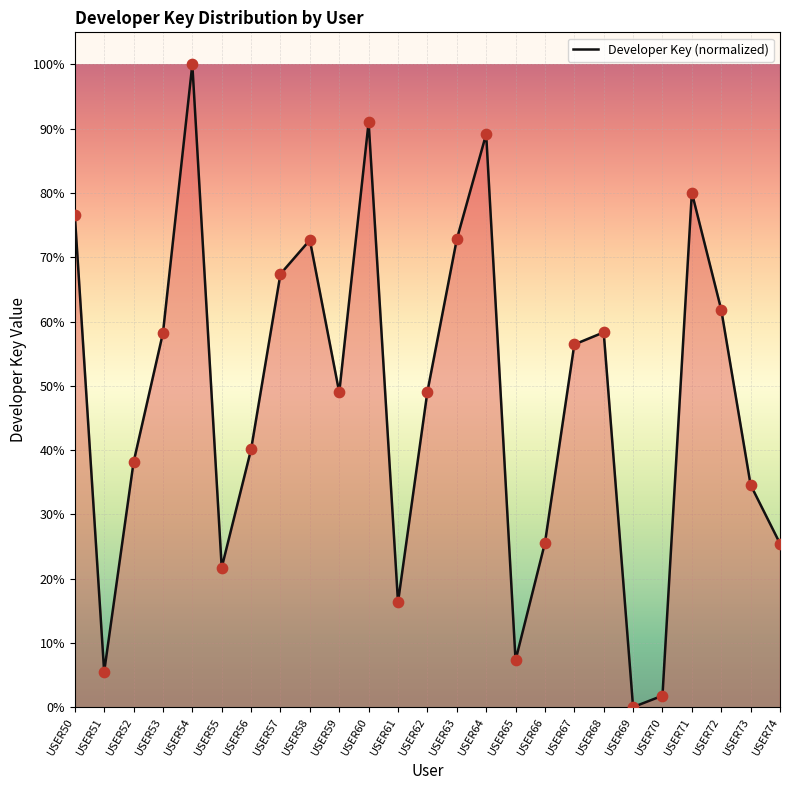

Which has a higher value, USER57 or USER53?

USER57